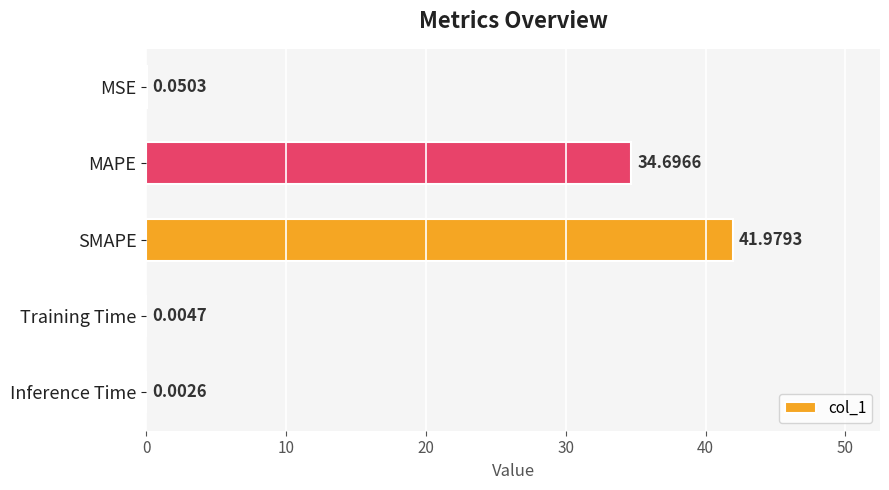

Between MAPE and MSE, which is larger?

MAPE